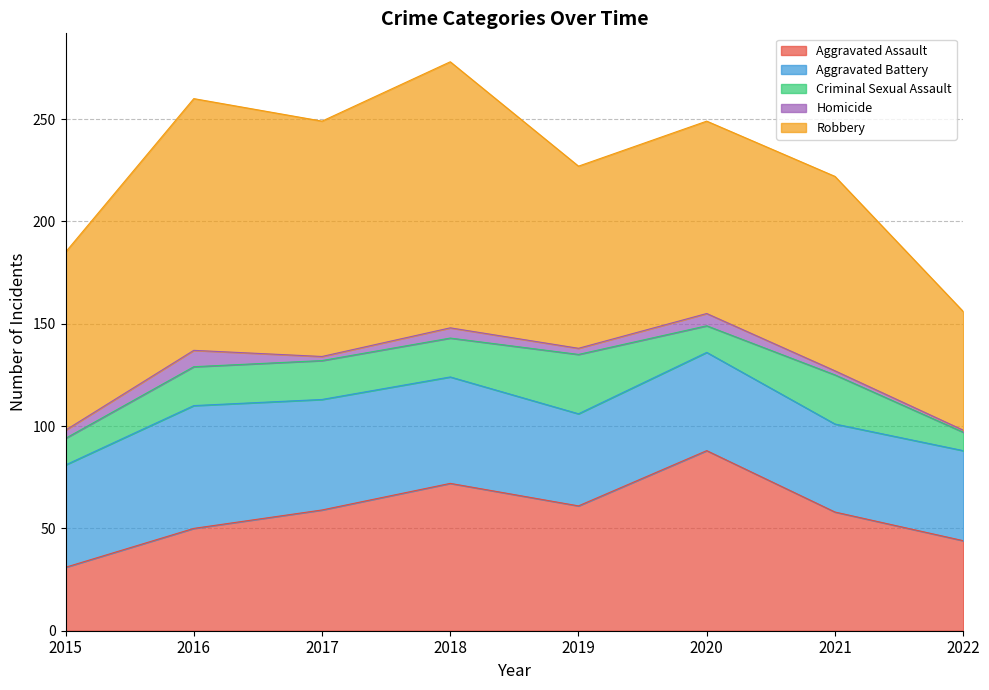

How many interior local peaks does the Aggravated Assault series have?

2